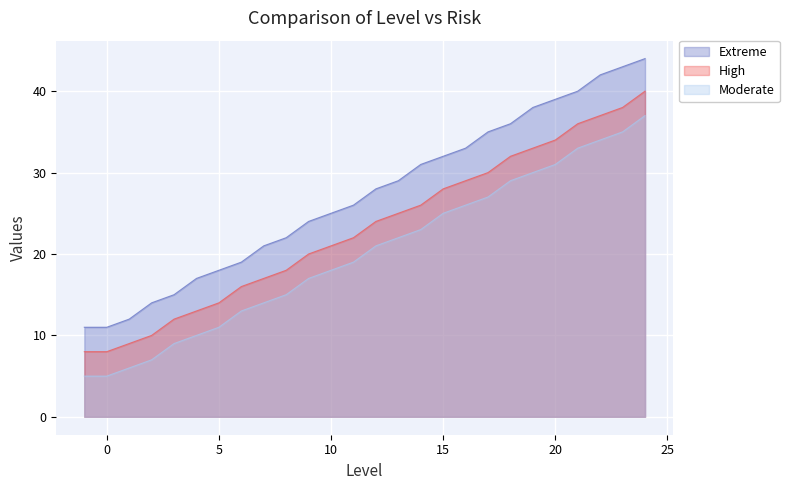

Is the value of High at 13 greater than the value of Moderate at 18?

No